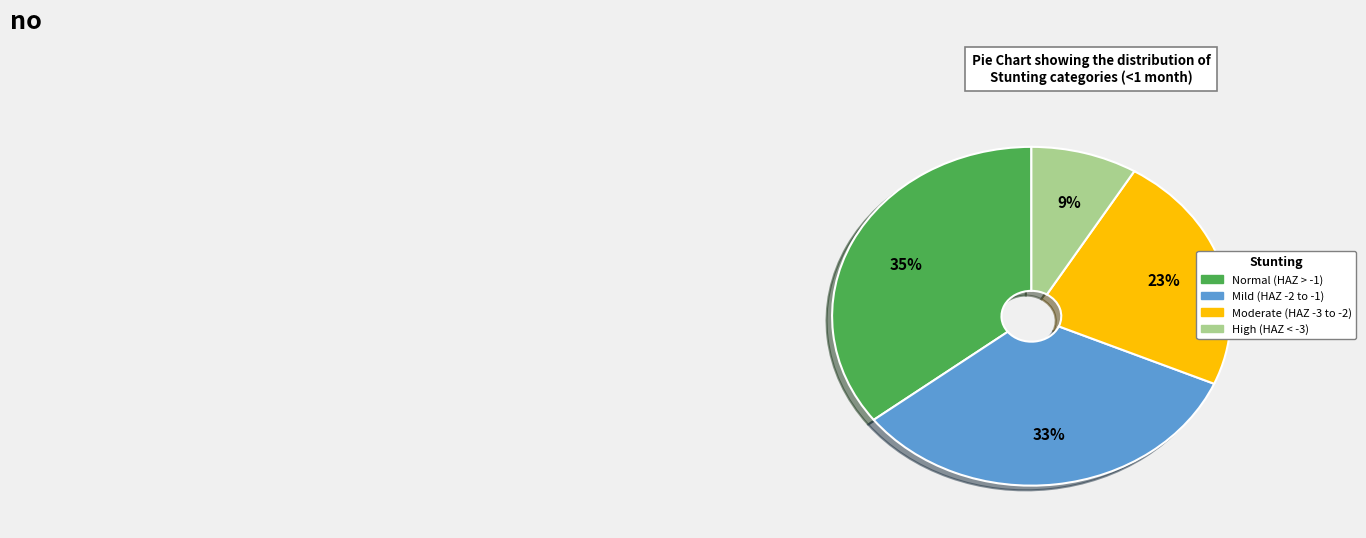

To the nearest percent, what is the average slice percentage?

25%